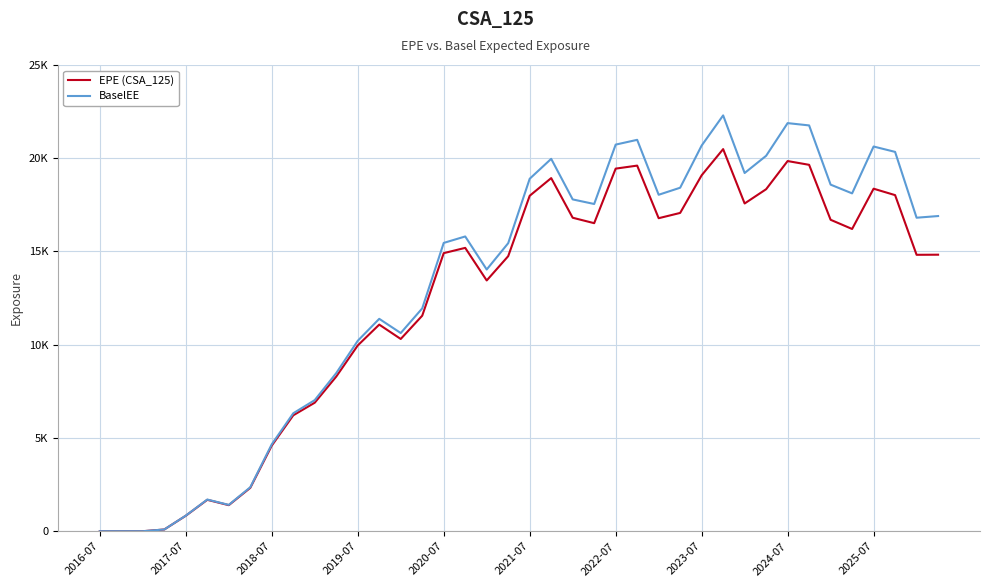

Does the chart display data point markers on the line(s)?

No